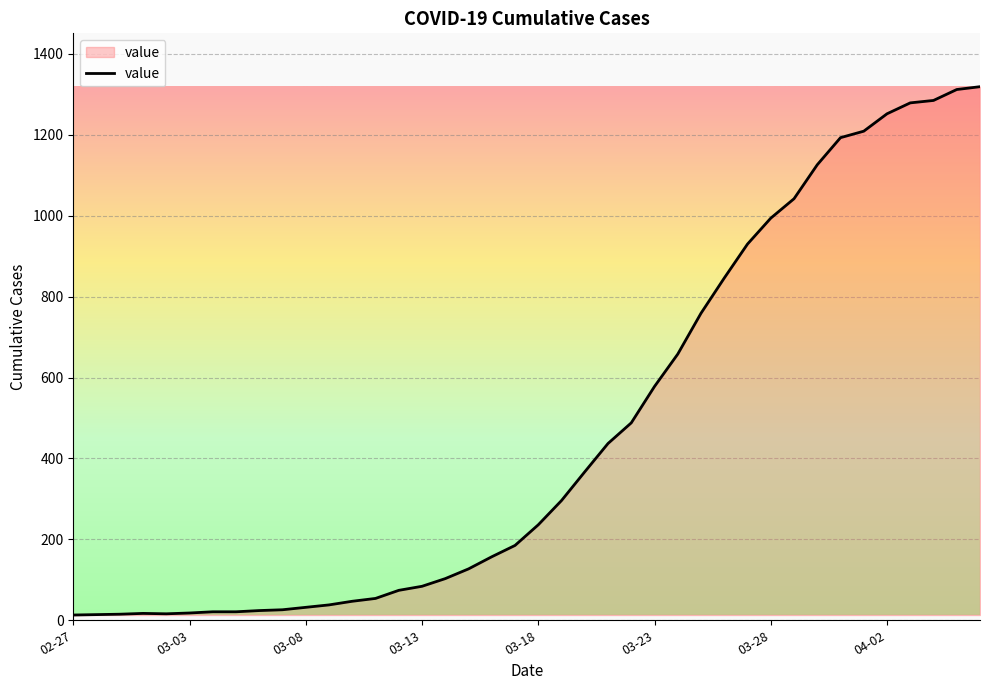

What is the maximum value shown in the chart?

1319